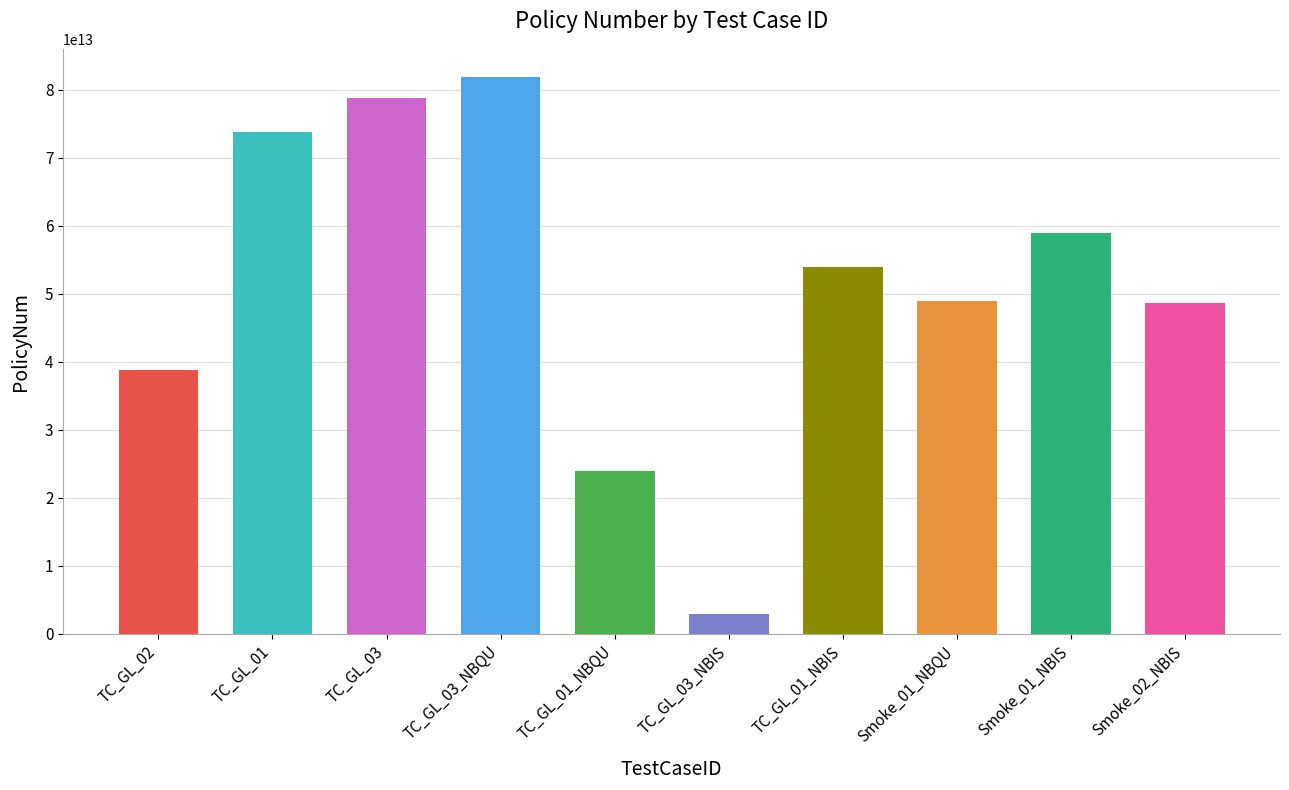

What value does the data have at Smoke_01_NBQU, to the nearest 100?

48931000000000